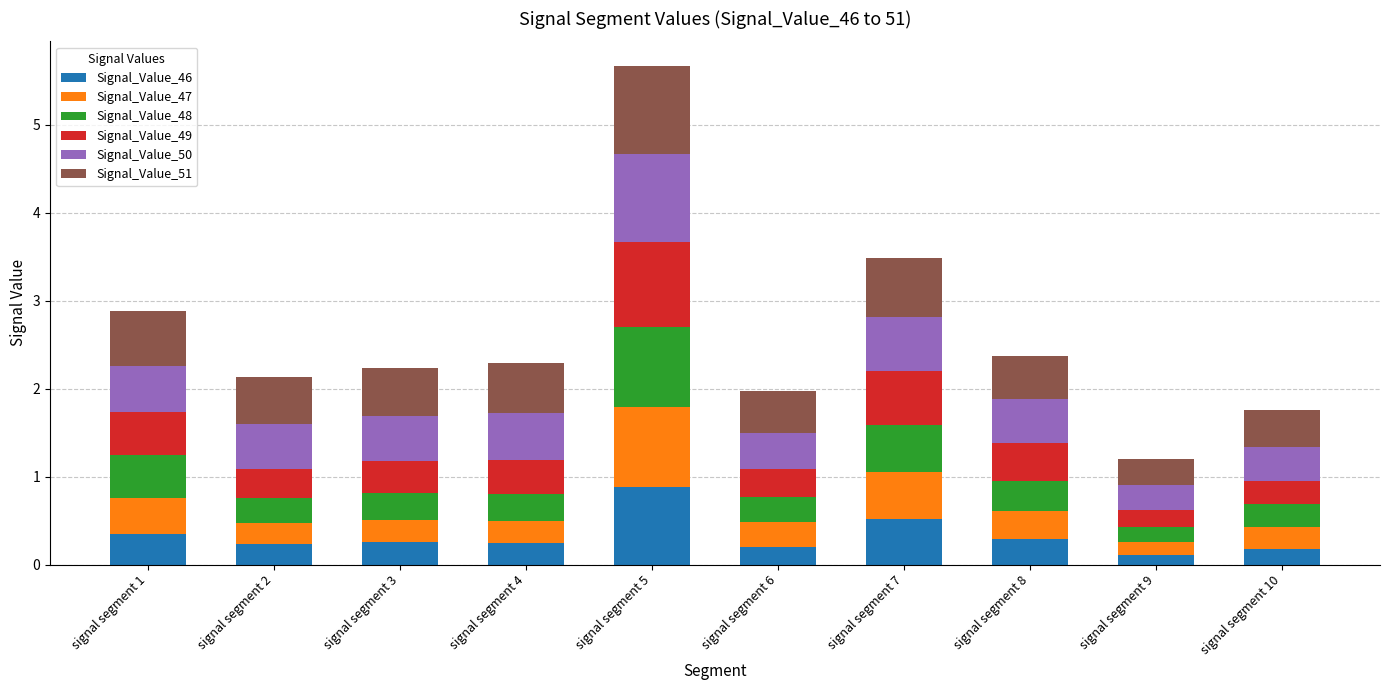

What is the difference between the maximum and second lowest values in the Signal_Value_46 series?

0.7